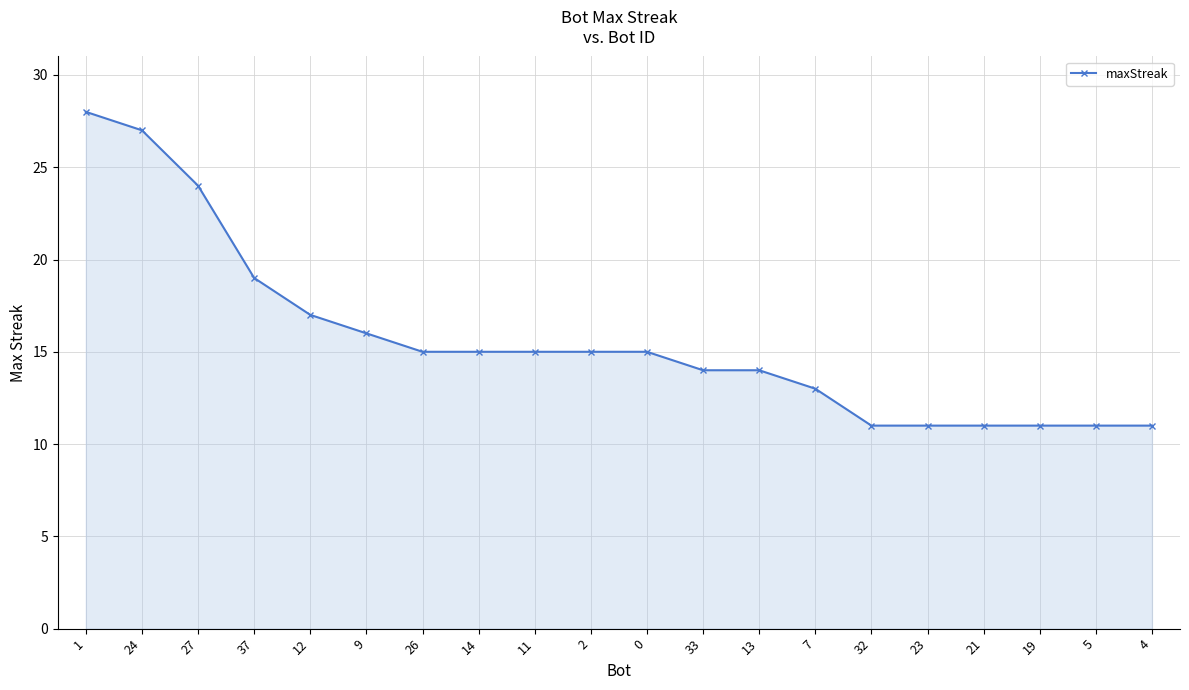

How many data points are less than 15?

9